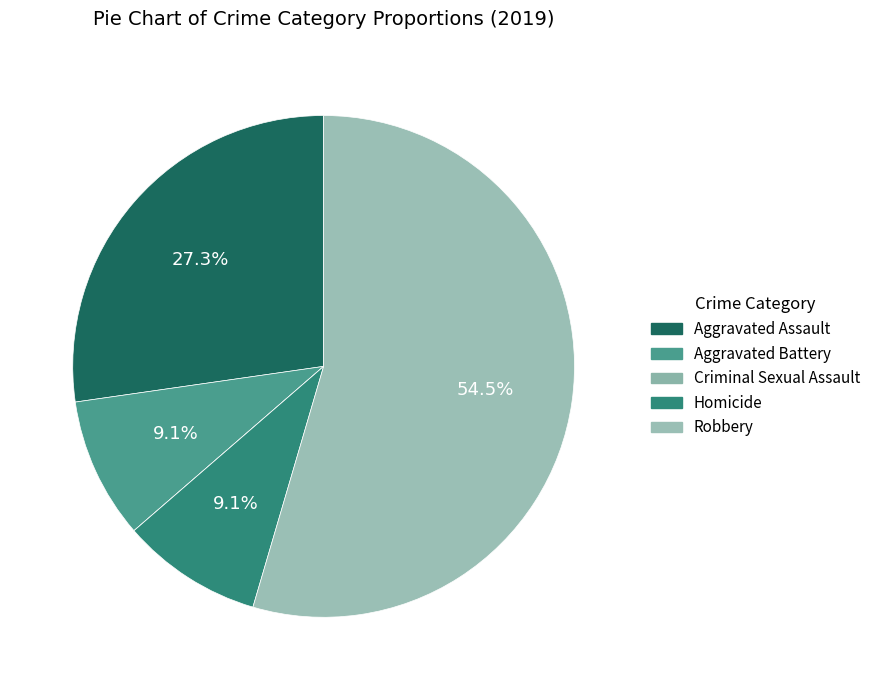

To the nearest percent, what is the difference between the largest and smallest slice percentages?

55%